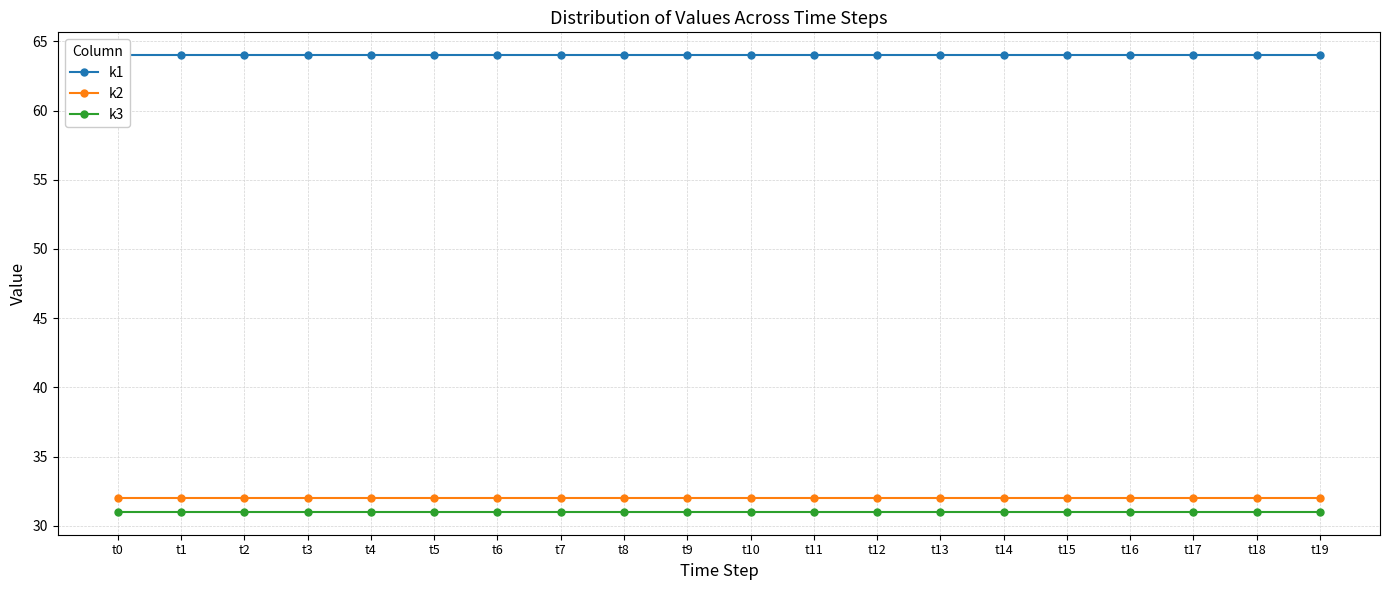

How many lines are shown in the chart?

3